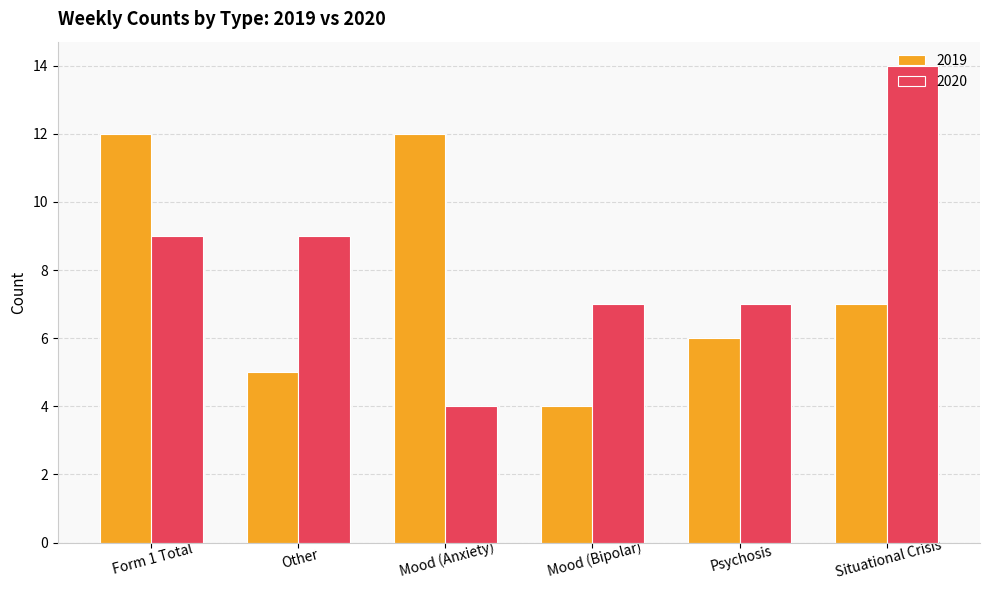

True or false: 2020 has a value of 23 at Situational Crisis.

False